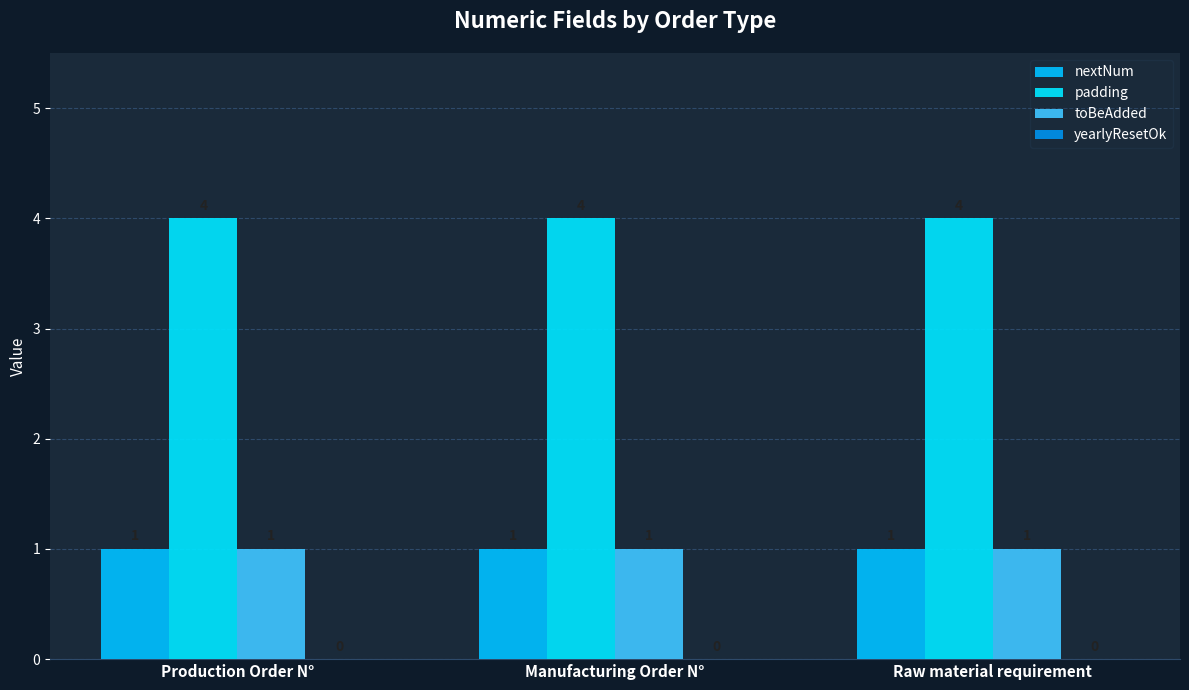

Which series has the largest total across all categories?

padding